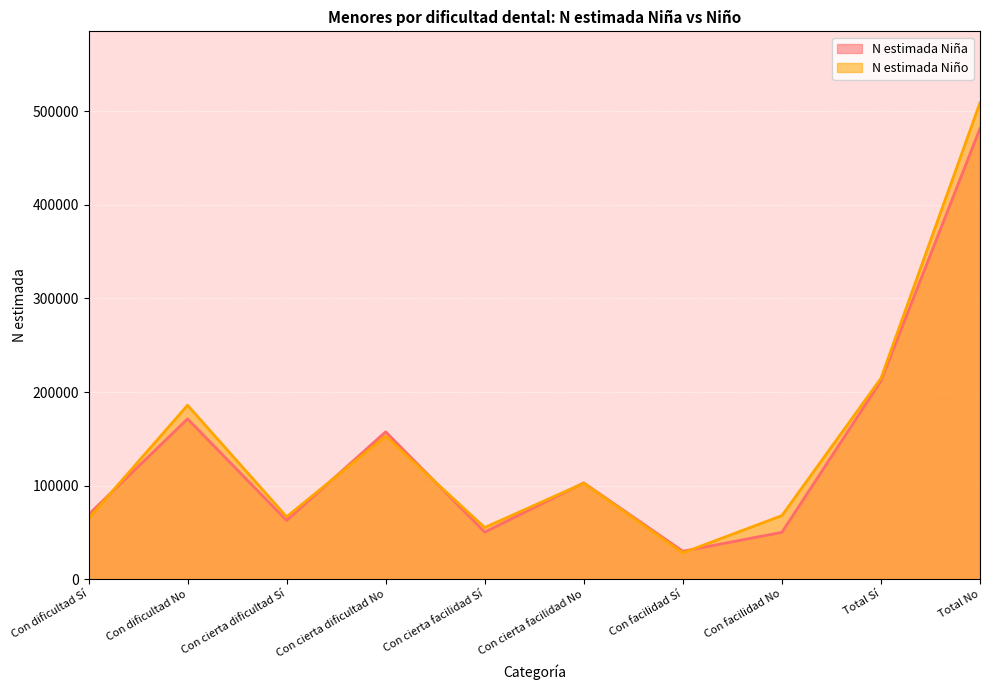

List the labels in order of N estimada Niña value, smallest first.

Con facilidad Sí, Con facilidad No, Con cierta facilidad Sí, Con cierta dificultad Sí, Con dificultad Sí, Con cierta facilidad No, Con cierta dificultad No, Con dificultad No, Total Sí, Total No